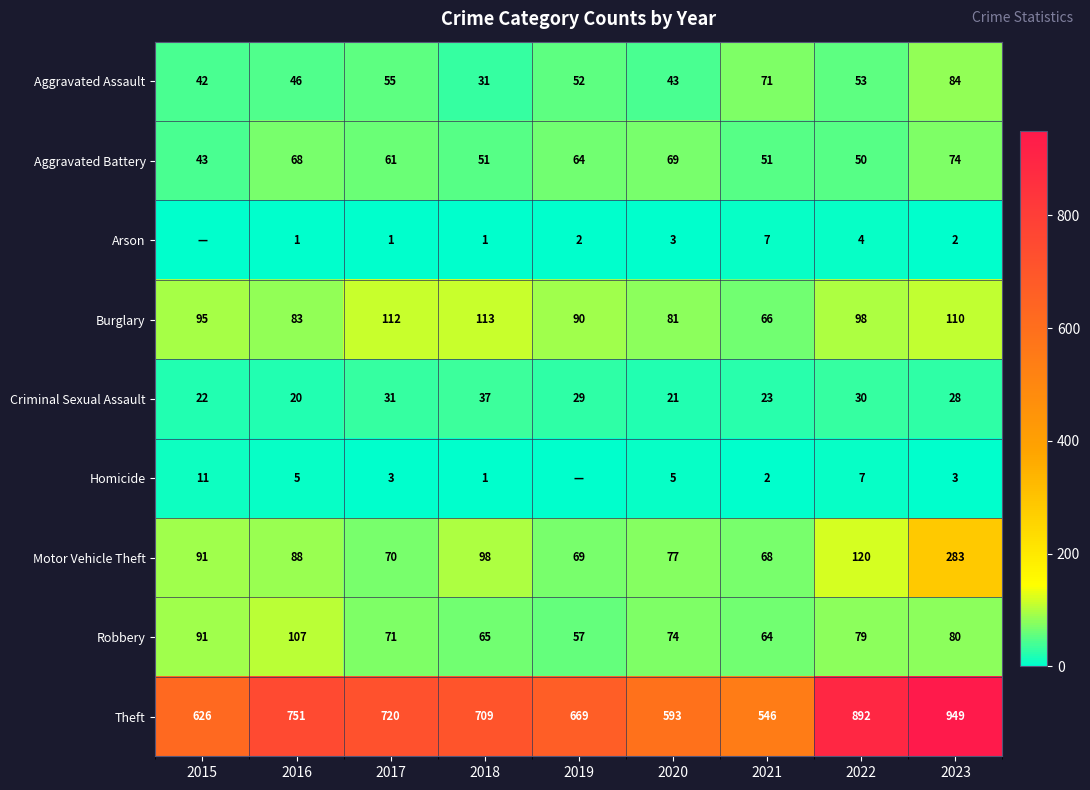

Is the value of Theft at 2017 greater than the value of Robbery at 2022?

Yes